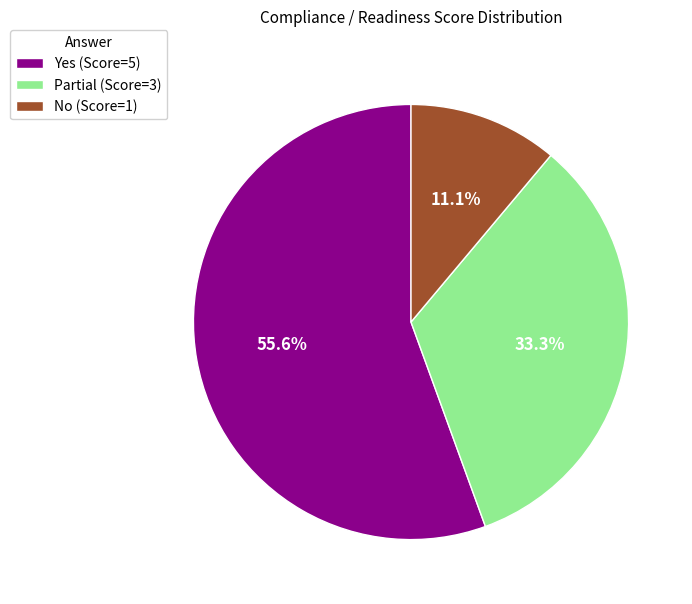

To the nearest percent, what is the combined percentage of Partial and Yes?

89%